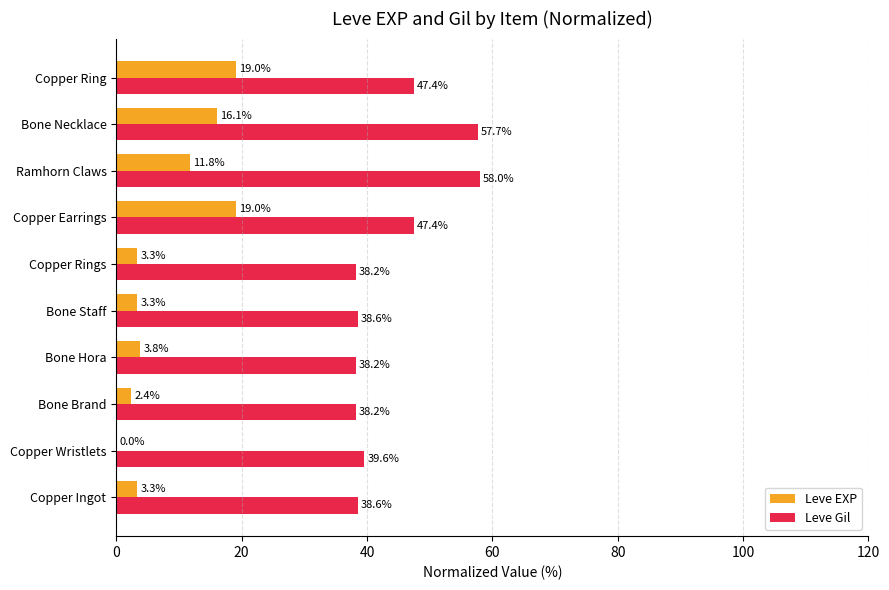

What is the sum of the Leve EXP values at Copper Wristlets and Copper Earrings?

19.0